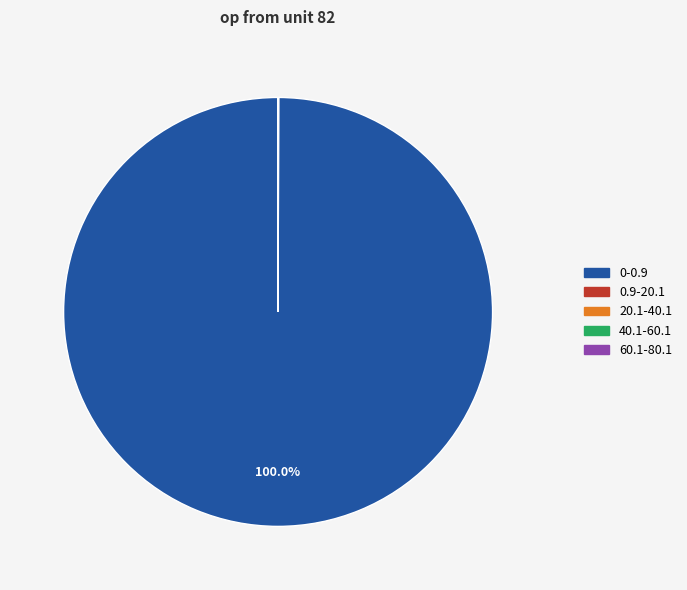

Is there a majority slice in this chart?

Yes